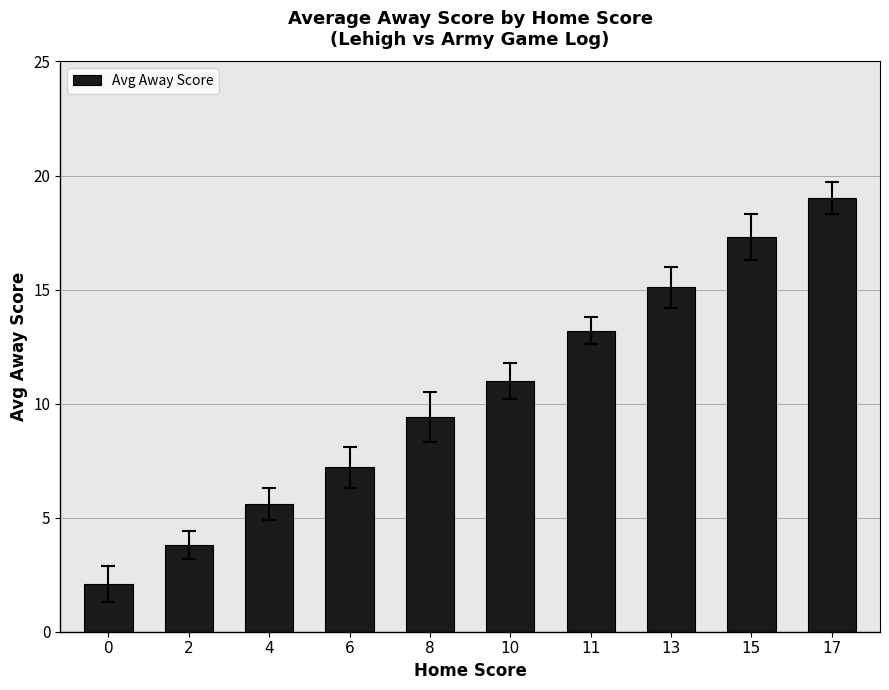

Does the chart contain any negative values?

No